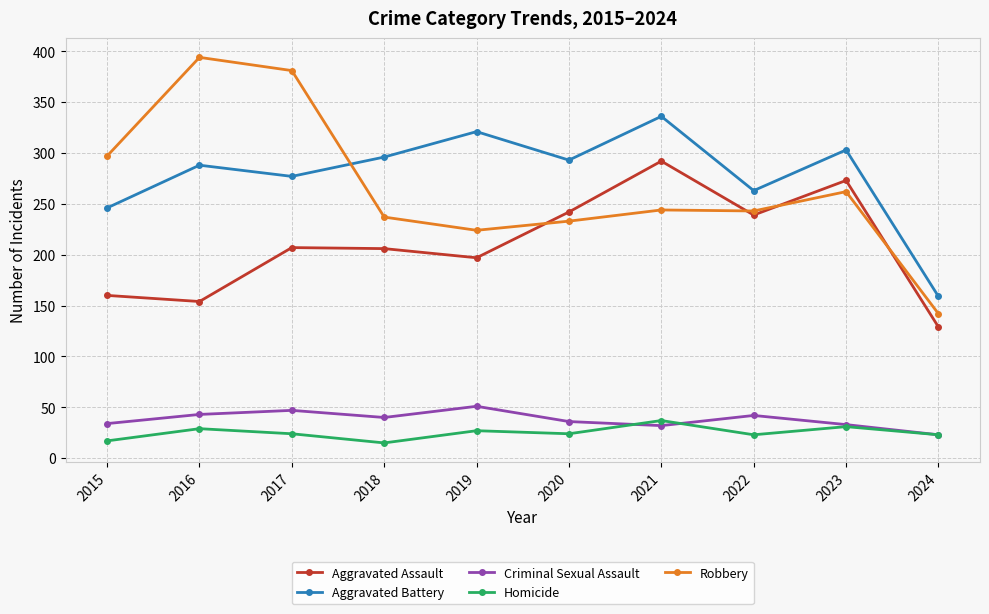

True or false: Homicide and Robbery intersect in this chart.

False